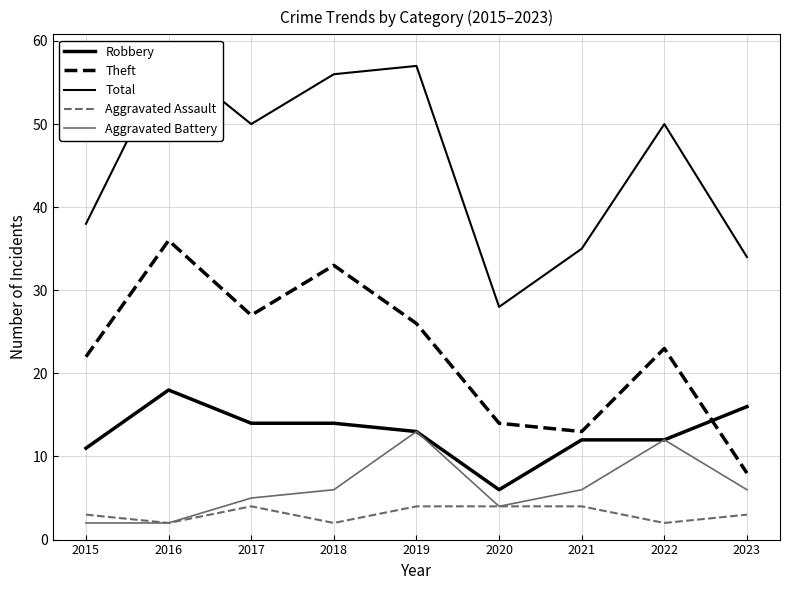

Which series has the largest total across all categories?

Total